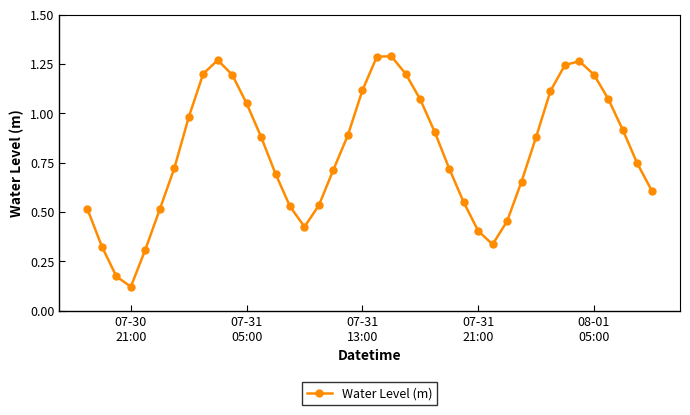

What is the sum of all values?

32.1